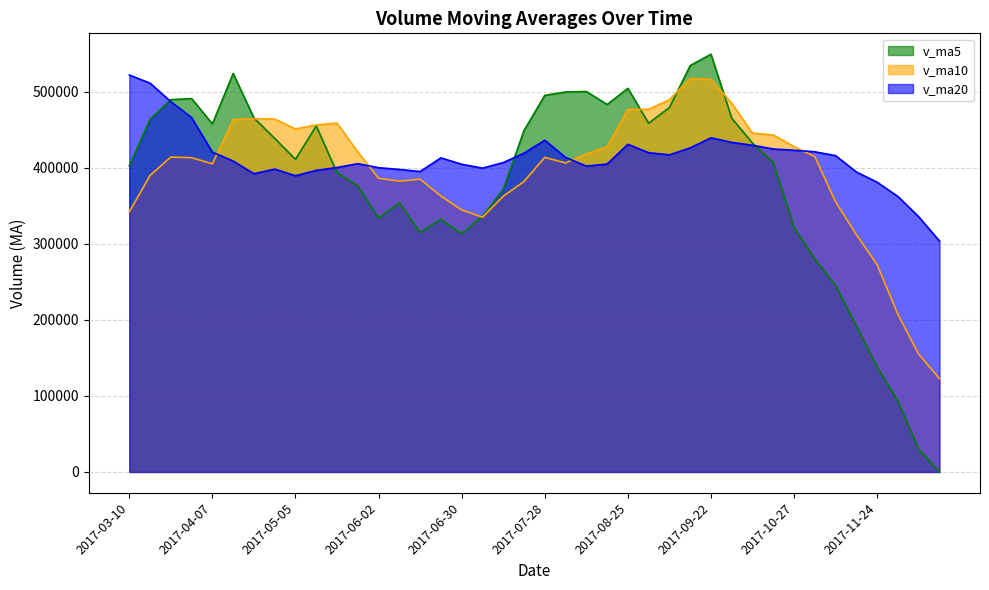

Count the number of categories in the chart.

40